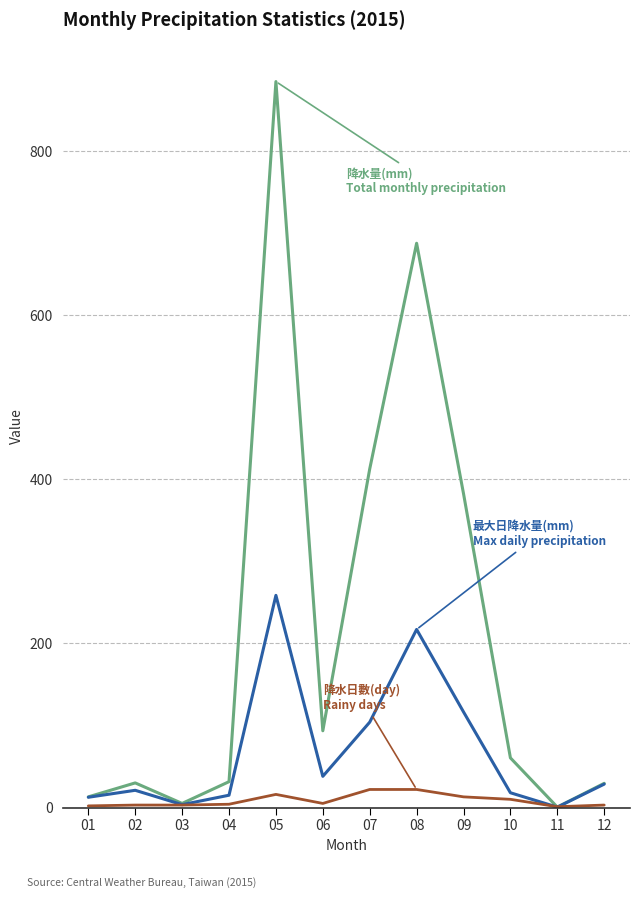

What is the maximum value shown in the chart?

884.5